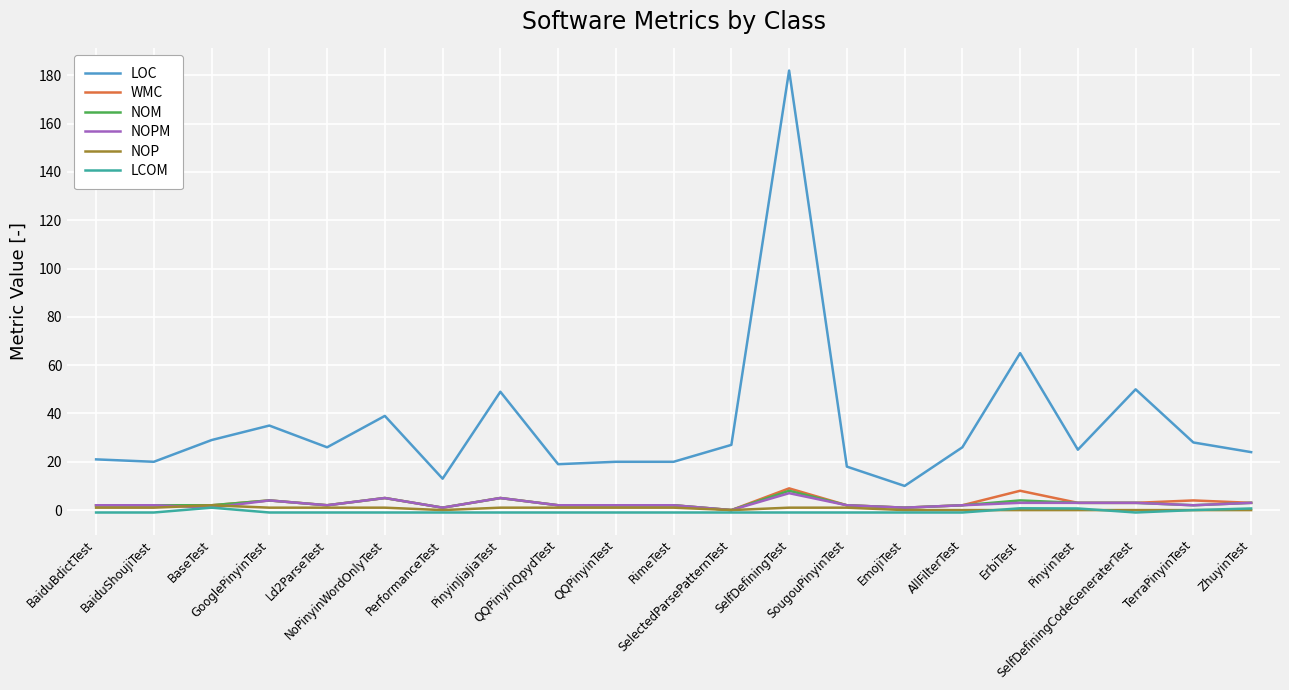

True or false: LOC and NOM intersect in this chart.

False